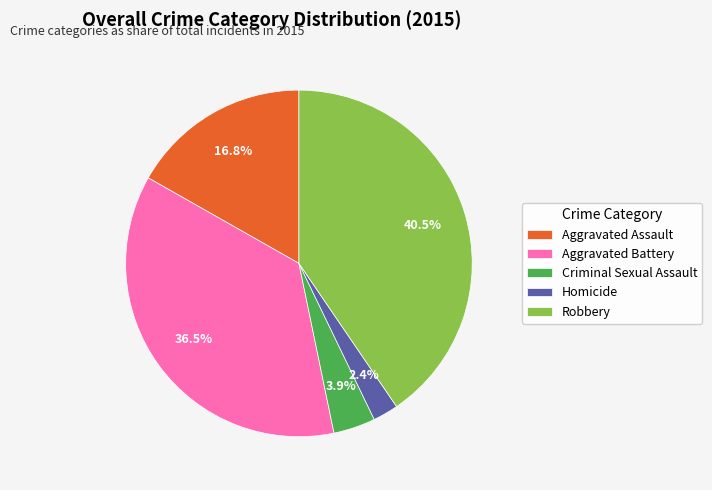

Between Aggravated Battery and Robbery, which is larger?

Robbery